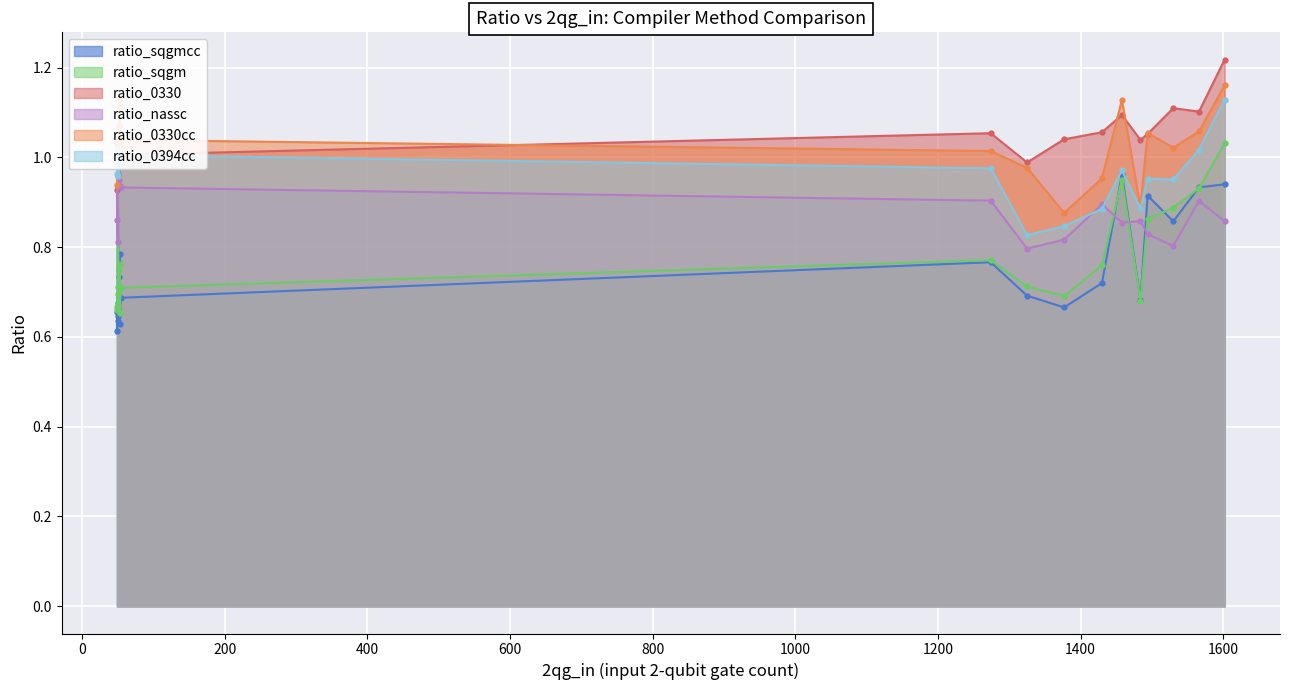

Which category has the highest value in the ratio_sqgm series?

1602